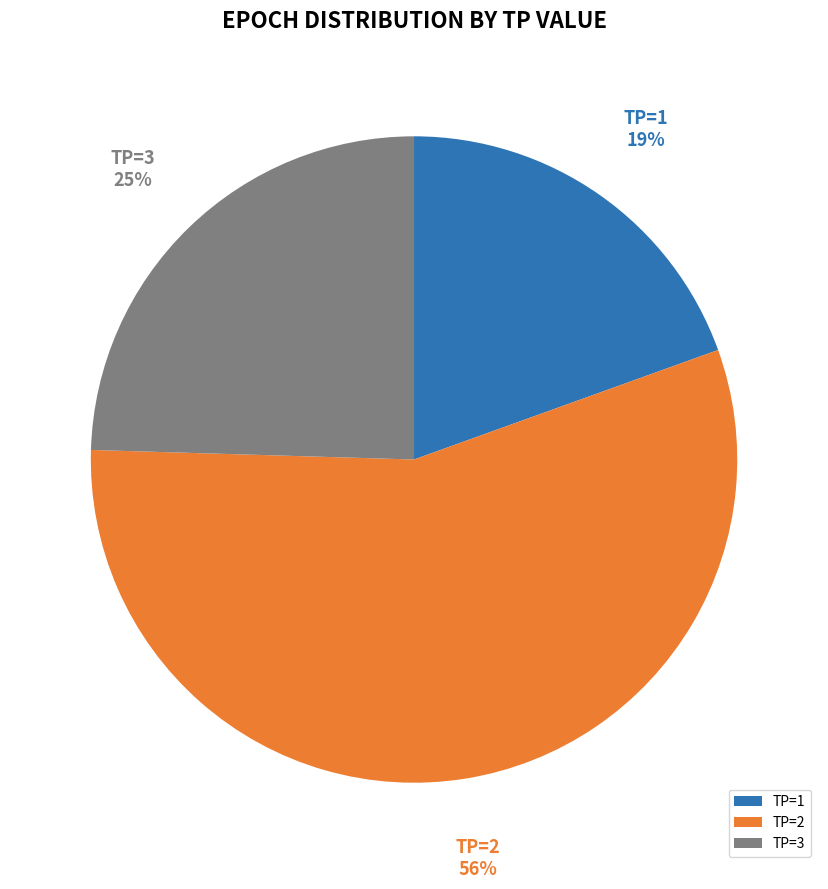

Is it true that TP=2 is 49% of the pie?

False